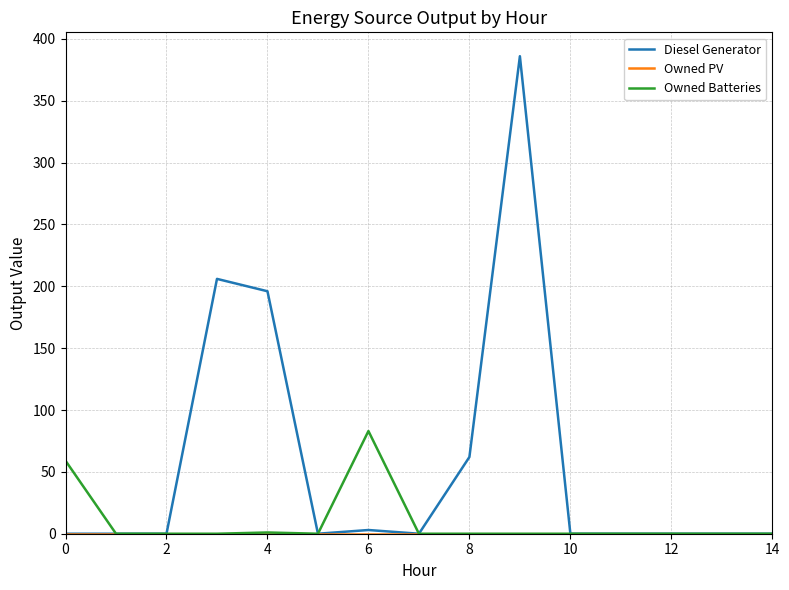

Which series has the largest range (max minus min)?

Diesel Generator